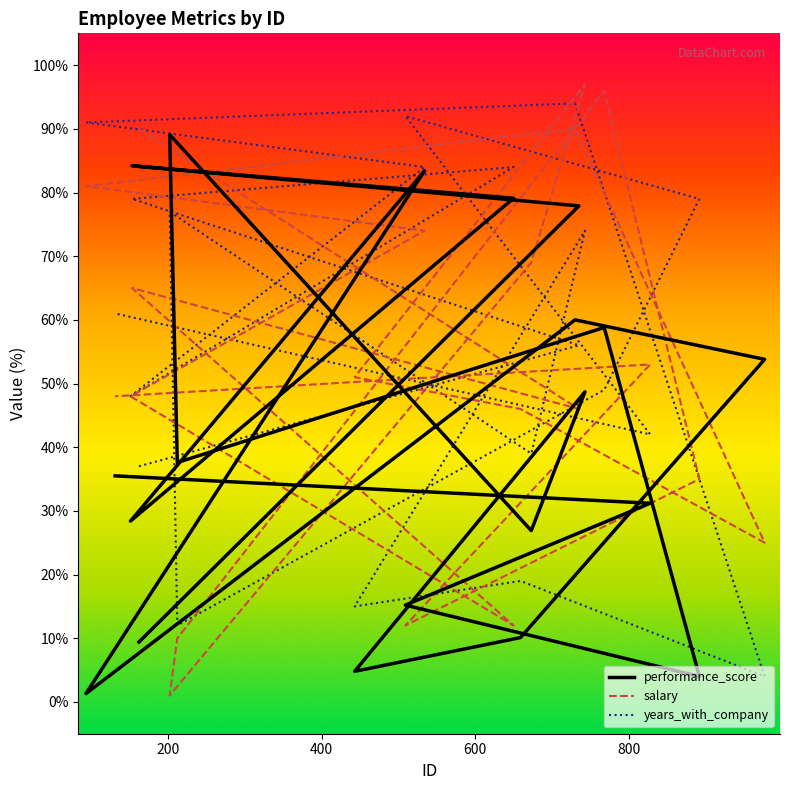

What is the label of the 17th point from the right?

650